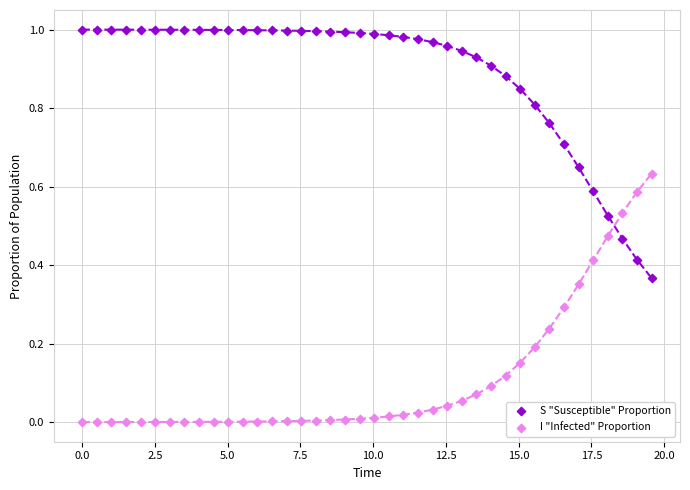

Which series contains the highest Y value?

S "Susceptible" Proportion